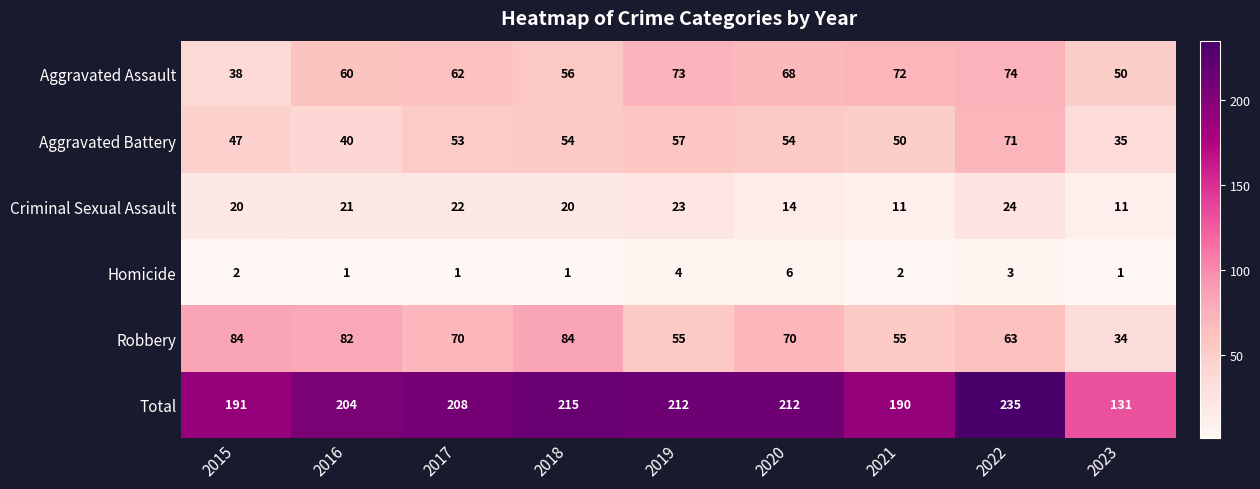

At which category does the chart reach its peak across all series?

2022